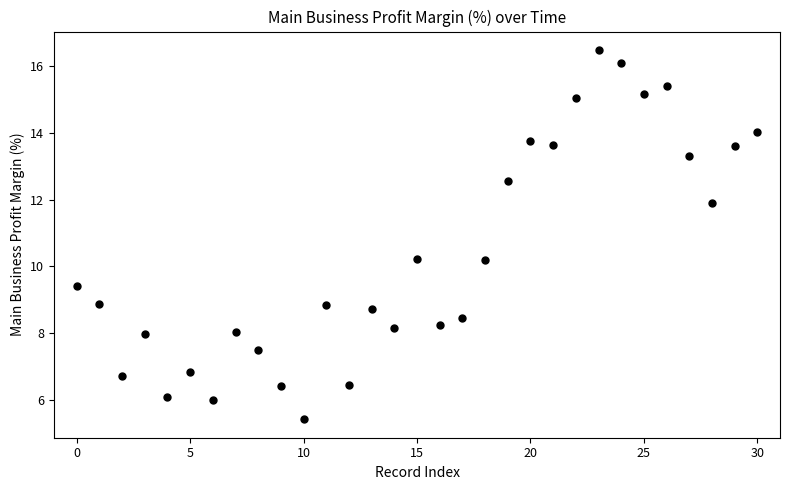

What is the range of Y values (max minus min)?

11.0